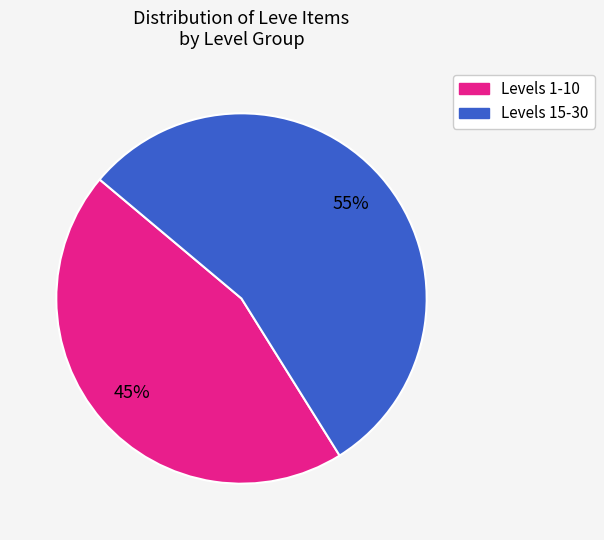

To the nearest percent, what is the average slice percentage?

50%